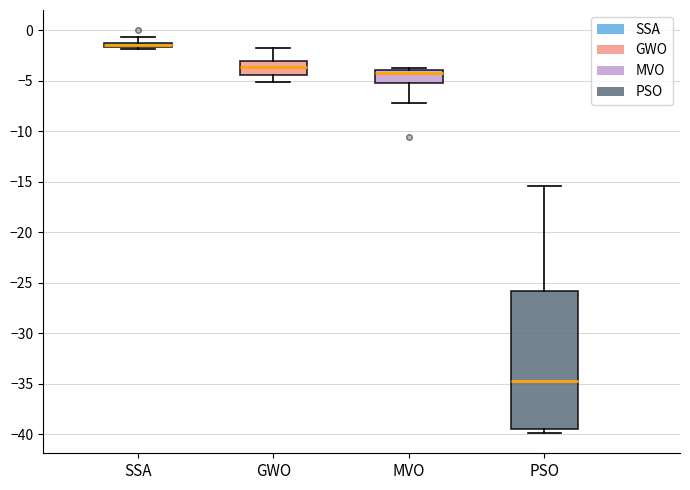

Where does the median line of the box for GWO sit on the y-axis? The values are not printed on the chart, so give them approximately, as read against the axis.

-3.5